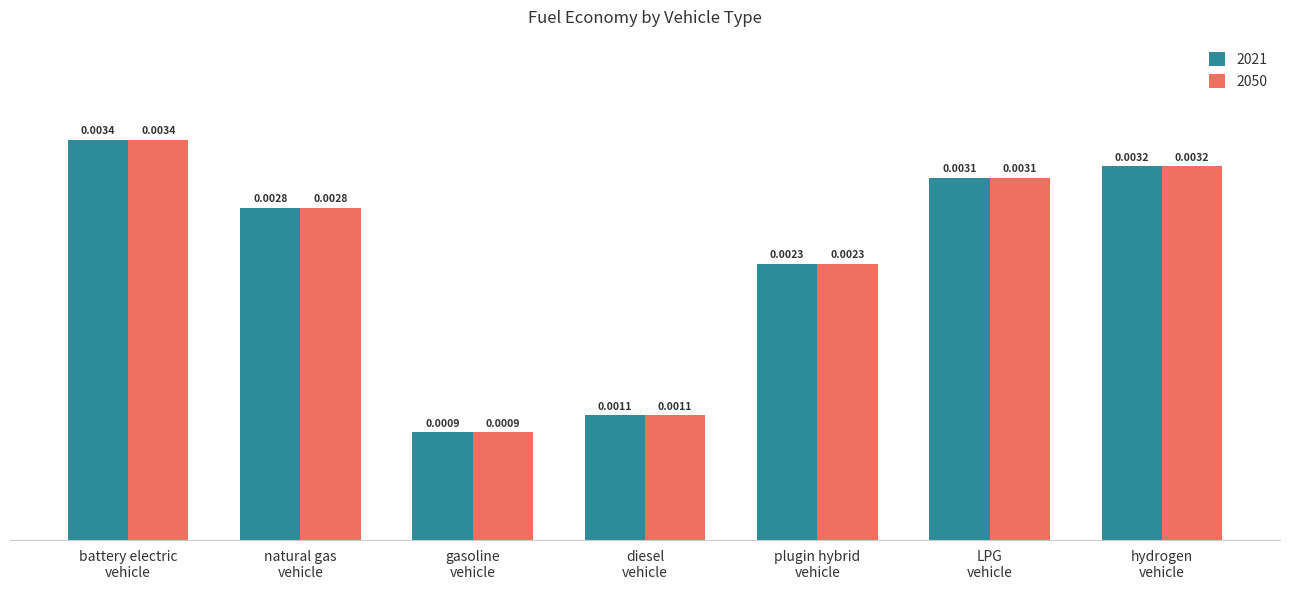

At how many categories does at least one series exceed 0?

7